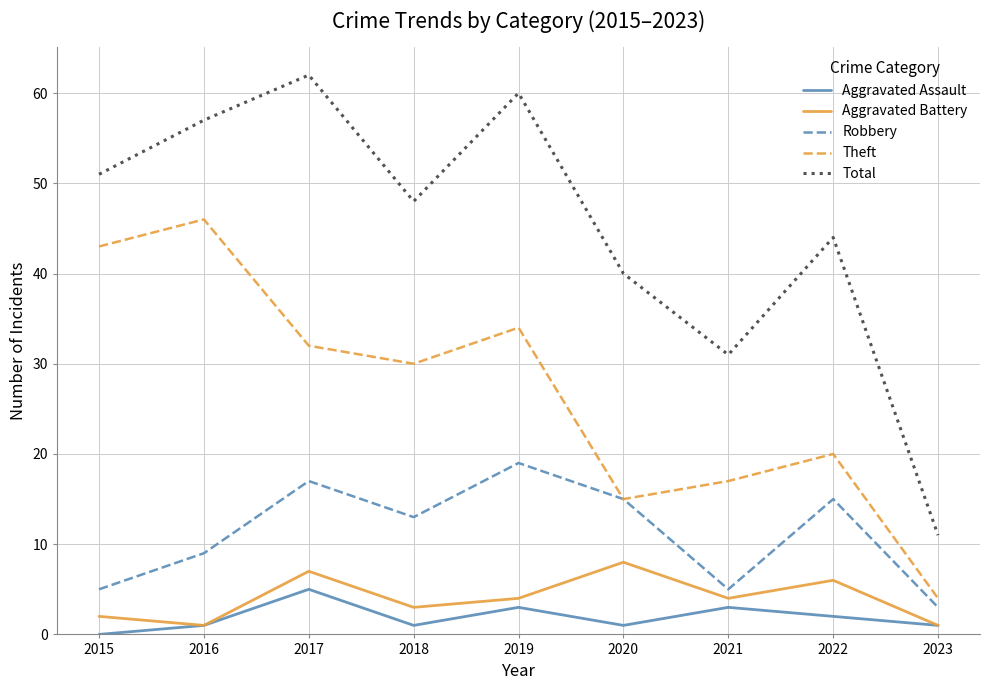

What is the sum of the Aggravated Battery values at 2020 and 2018?

11